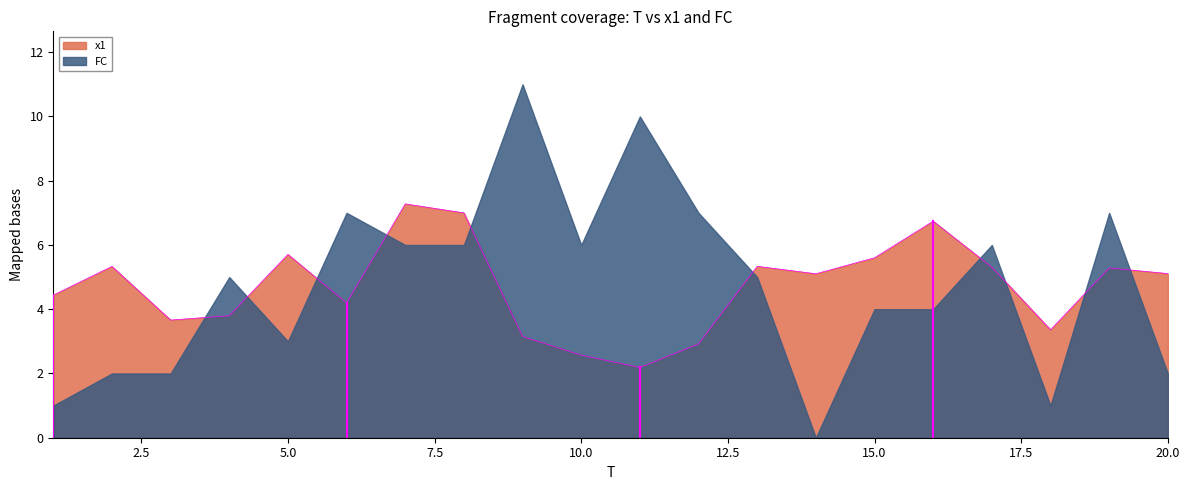

True or false: the data shows 2.1 at 6.

False